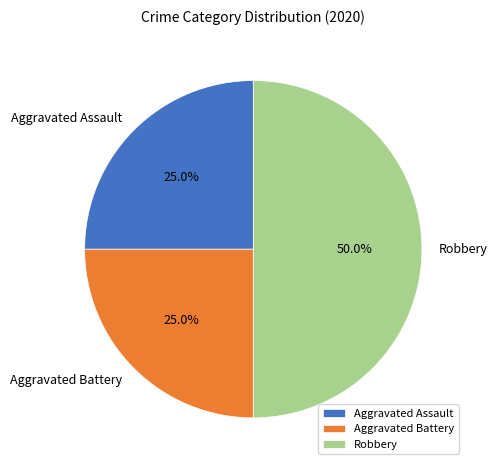

Which slice is the largest?

Robbery